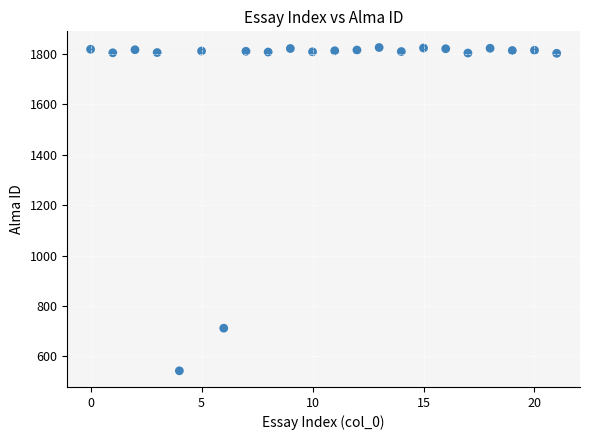

What Y value in the scatter plot is closest to 1184?

712